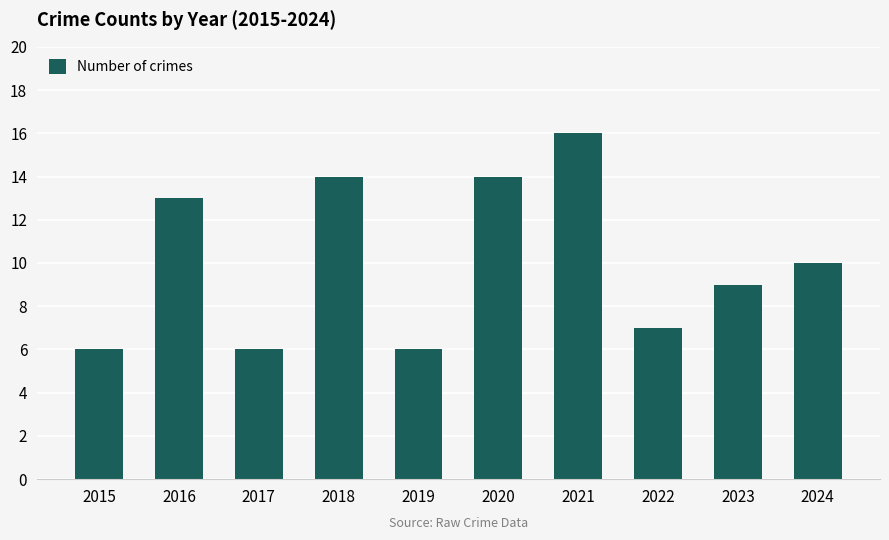

At which category does the chart reach its peak across all series?

2021